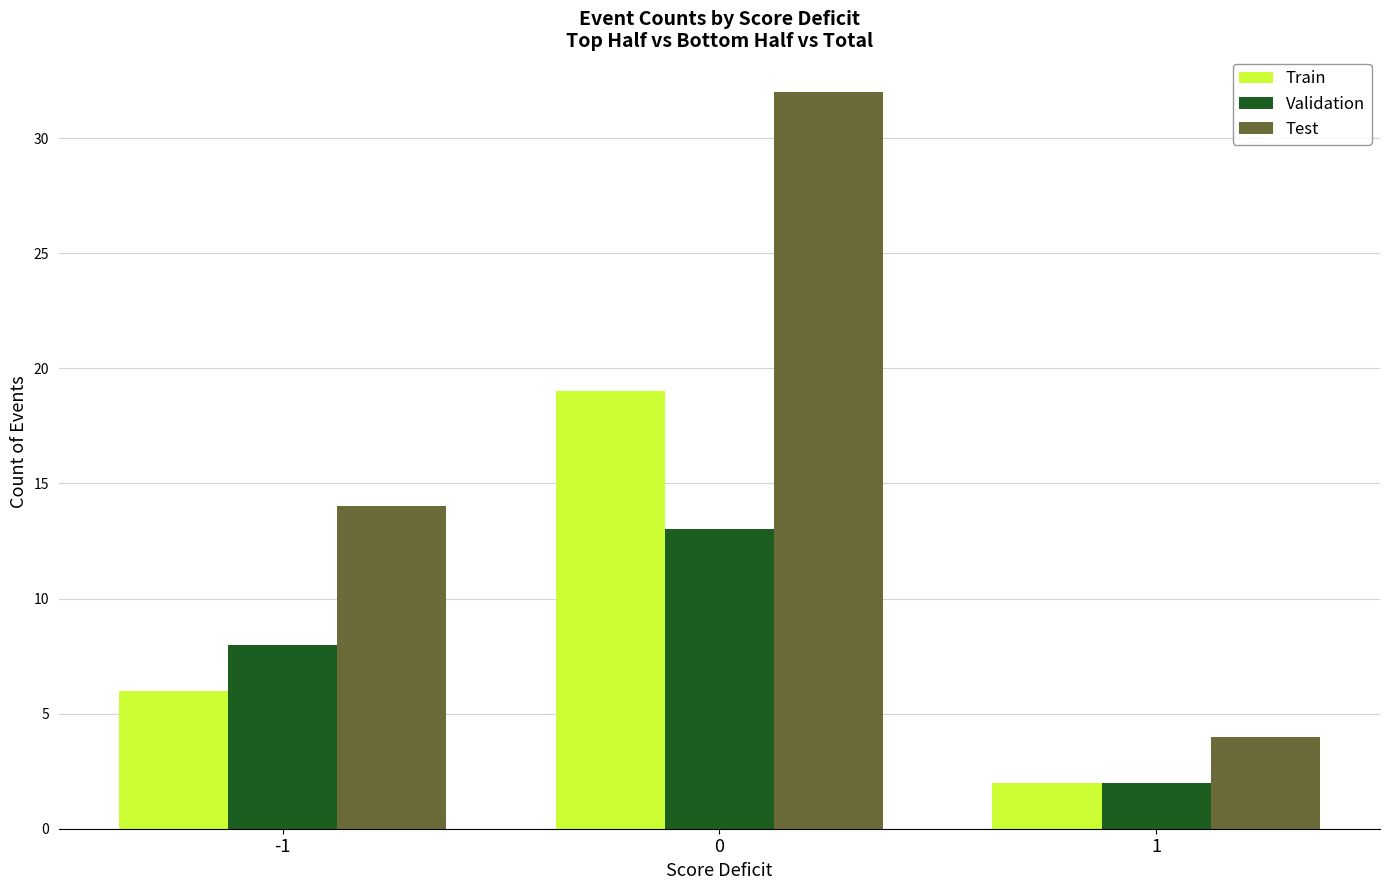

Reading left to right, what are all the values shown in this chart?

Train: -1=6	0=19	1=2
Validation: -1=8	0=13	1=2
Test: -1=14	0=32	1=4